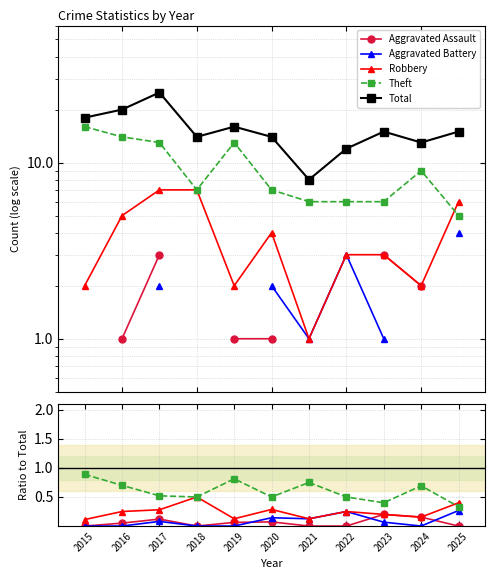

True or false: Total and Aggravated Battery intersect in this chart.

False